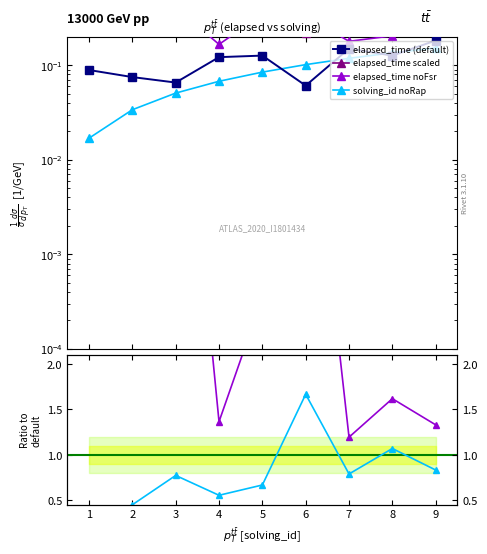

What is the average value of the elapsed_time series?

0.1